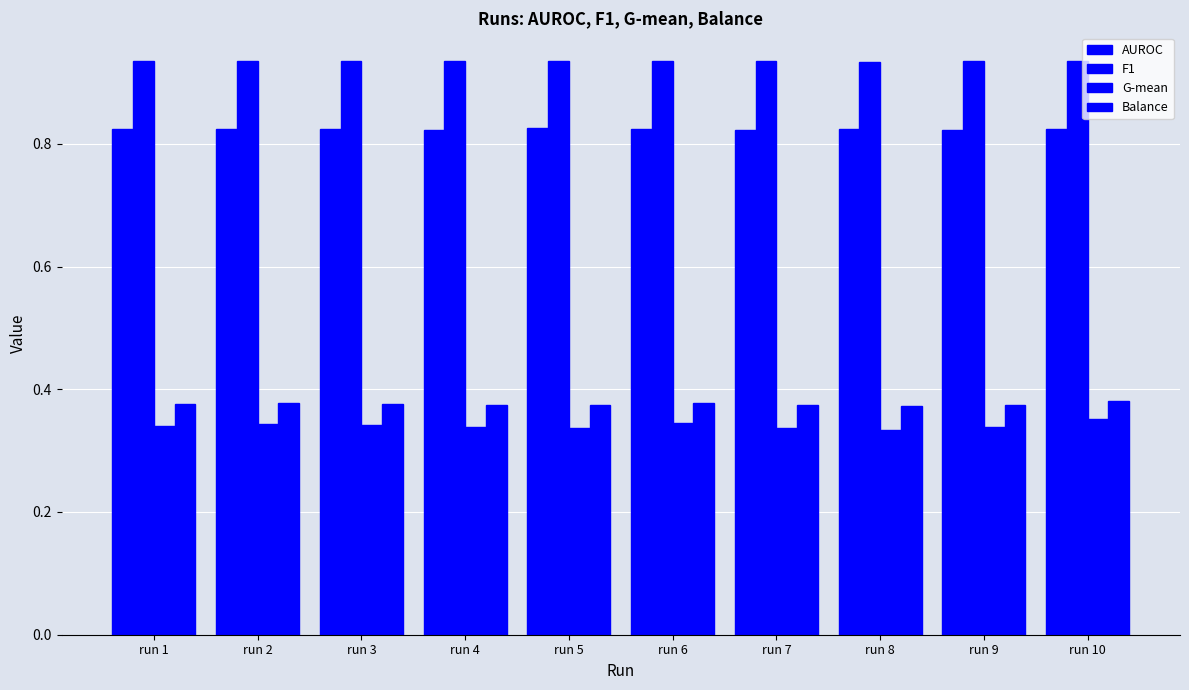

Reading left to right, extract all data points from this chart.

AUROC: 0.8	0.8	0.8	0.8	0.8	0.8	0.8	0.8	0.8	0.8
F1: 0.9	0.9	0.9	0.9	0.9	0.9	0.9	0.9	0.9	0.9
G-mean: 0.3	0.3	0.3	0.3	0.3	0.3	0.3	0.3	0.3	0.4
Balance: 0.4	0.4	0.4	0.4	0.4	0.4	0.4	0.4	0.4	0.4